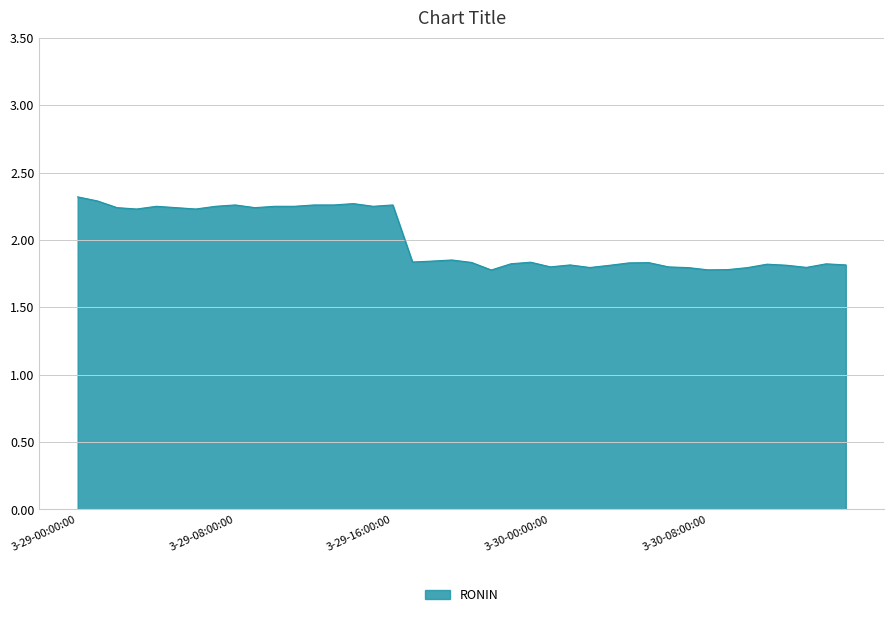

What is the difference between the maximum and minimum values?

0.5